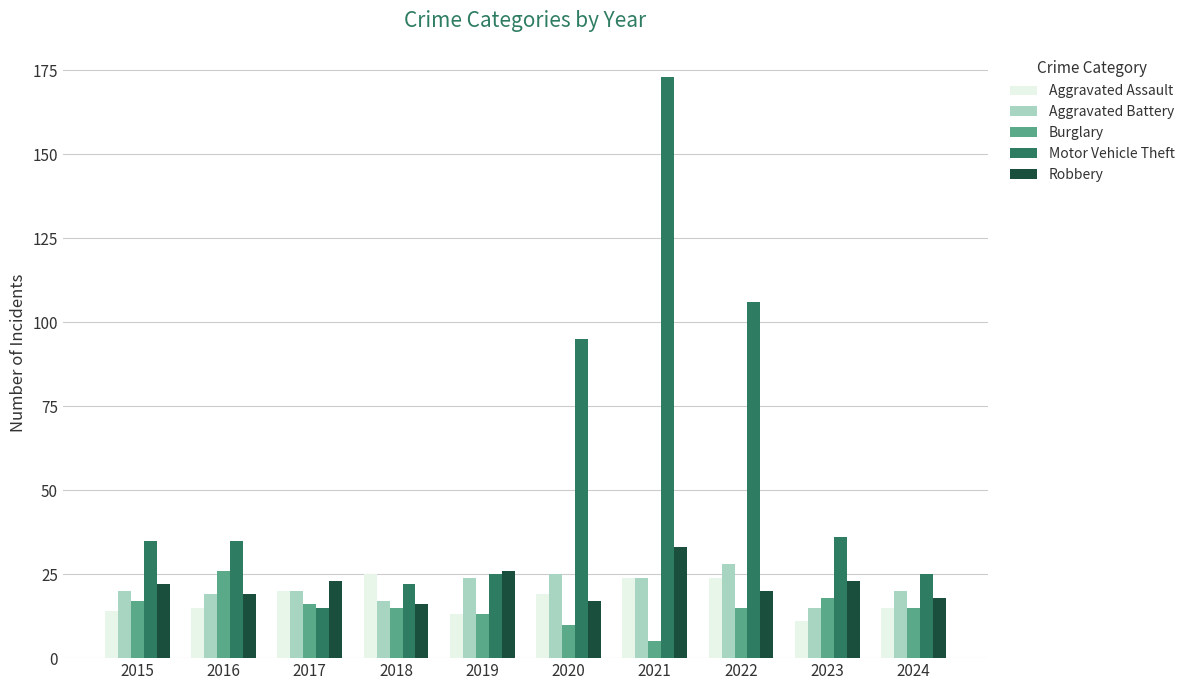

Reading left to right, extract all data points from this chart.

Aggravated Assault: 14	15	20	25	13	19	24	24	11	15
Aggravated Battery: 20	19	20	17	24	25	24	28	15	20
Burglary: 17	26	16	15	13	10	5	15	18	15
Motor Vehicle Theft: 35	35	15	22	25	95	173	106	36	25
Robbery: 22	19	23	16	26	17	33	20	23	18